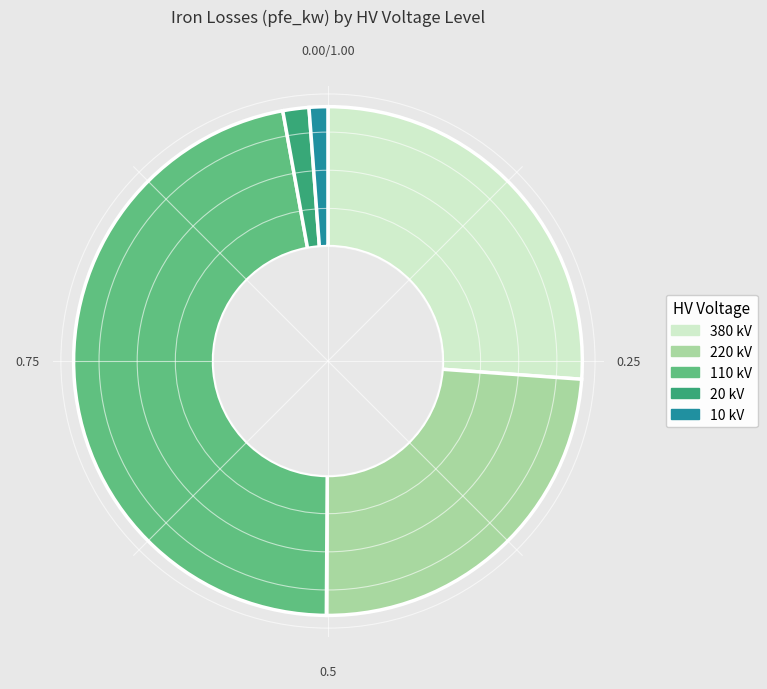

Does any single category account for the majority?

No